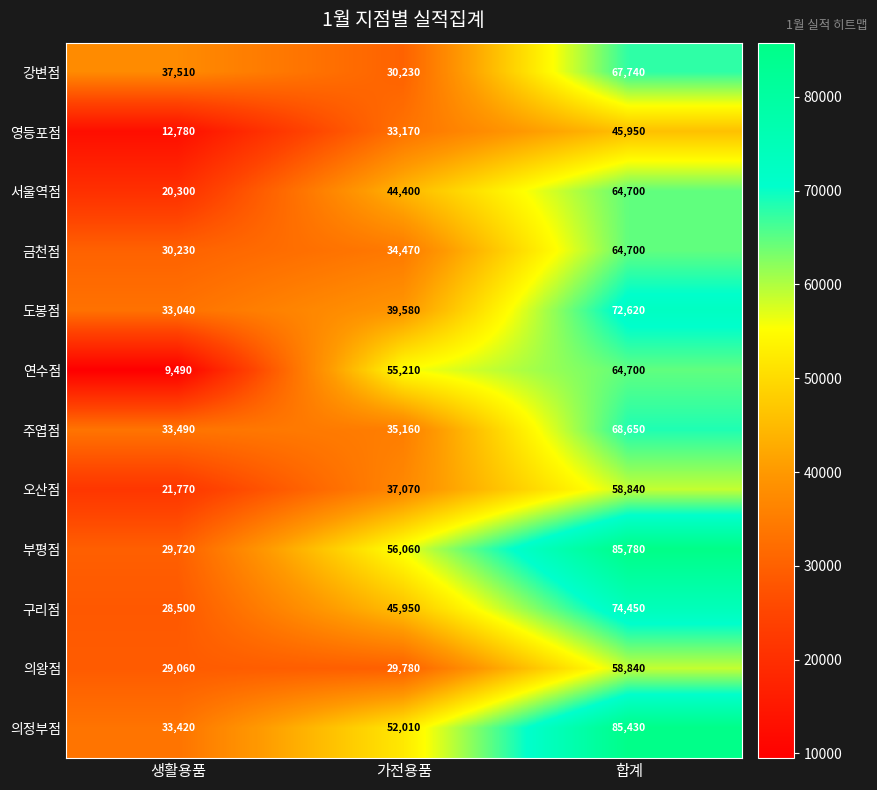

List the labels in order of 의정부점 value, largest first.

합계, 가전용품, 생활용품